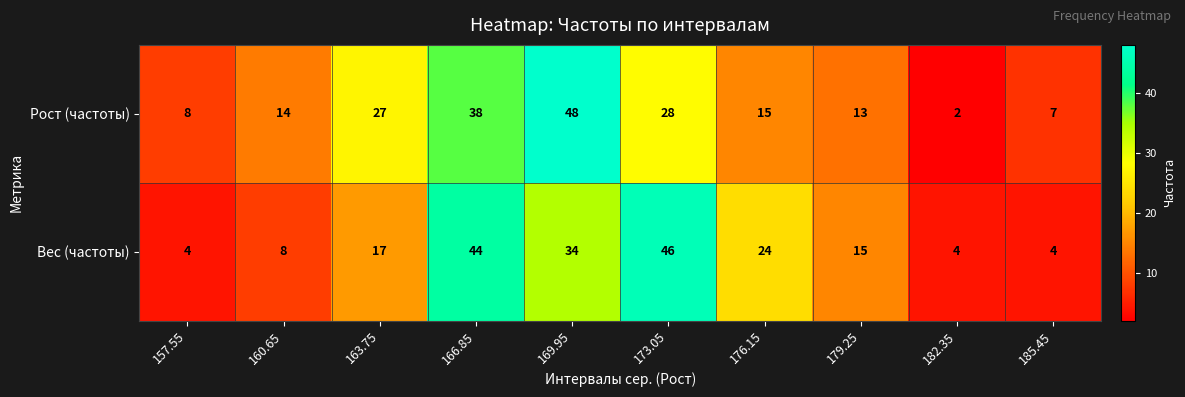

What is the maximum value shown in the chart?

48